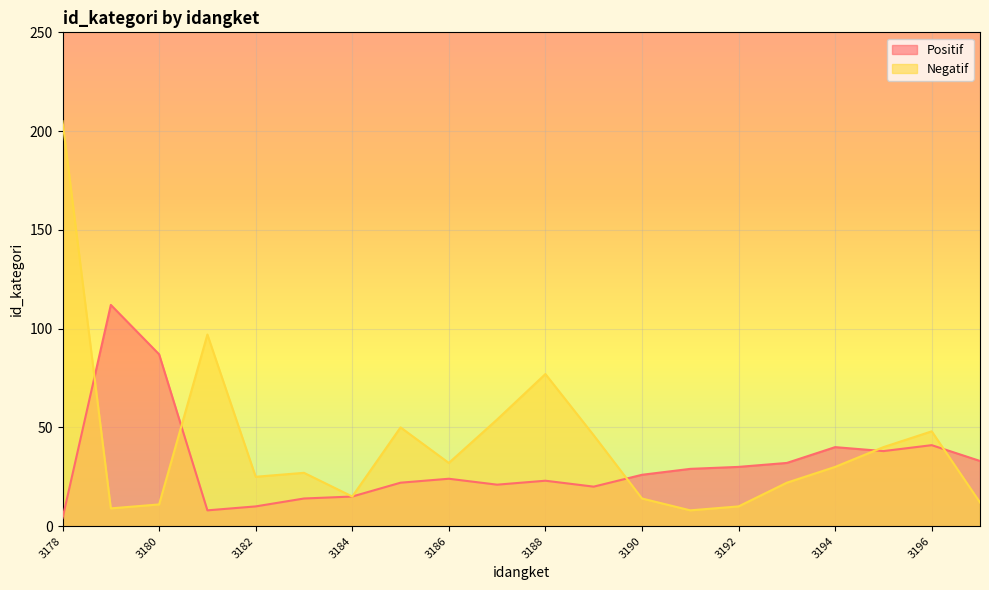

Between 3182 and 3185, which series saw the biggest shift?

Negatif